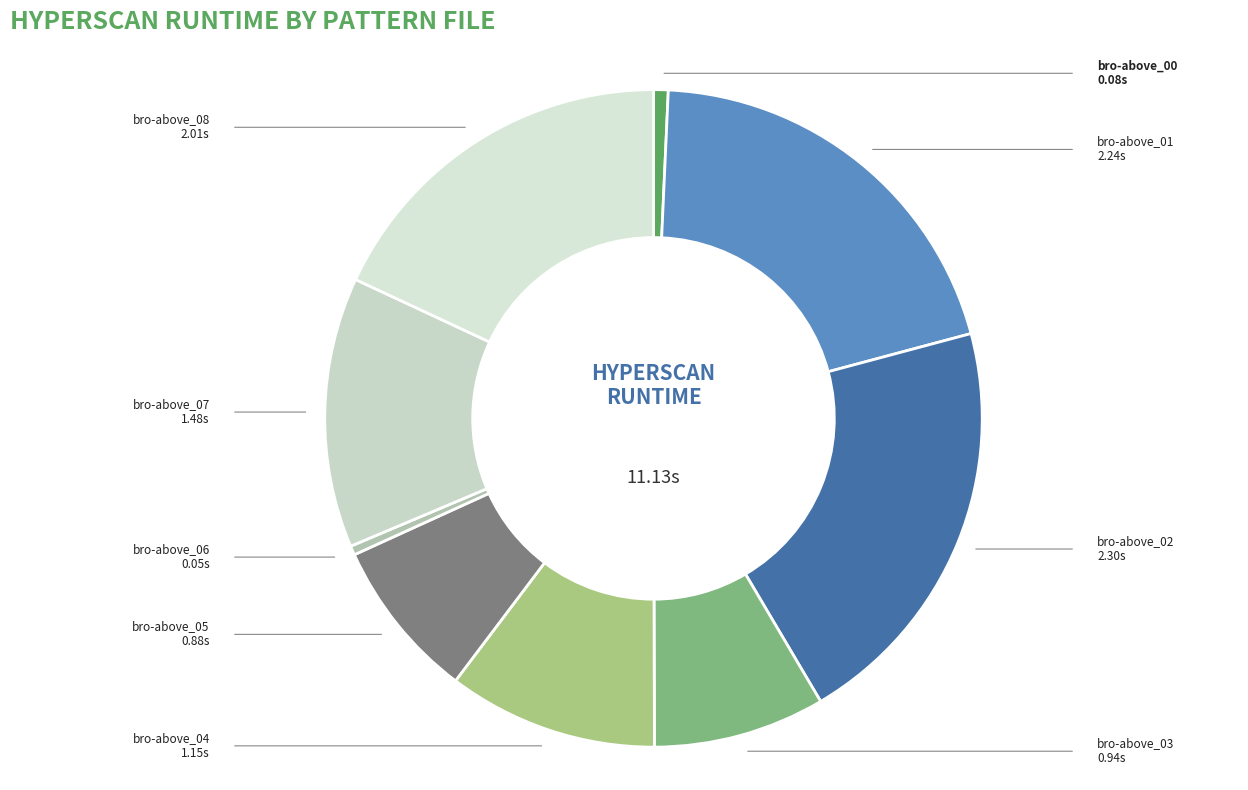

Between bro-above_00 and bro-above_08, which is larger?

bro-above_08